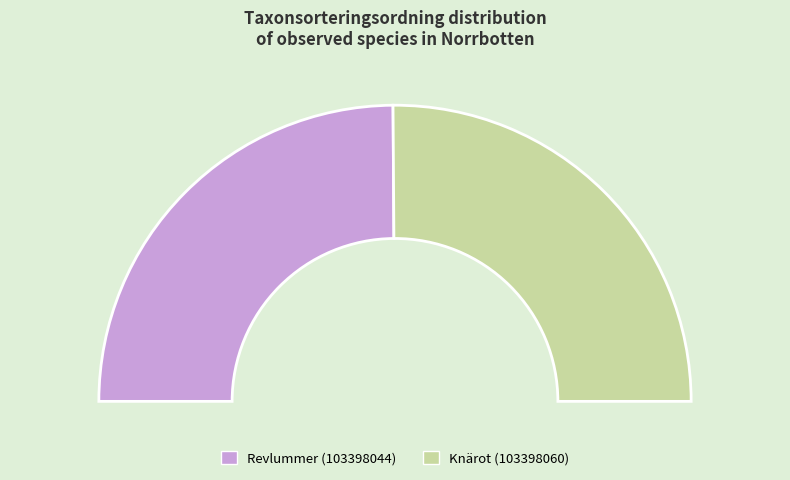

Rank the categories by value from lowest to highest.

Revlummer (103398044), Knärot (103398060)